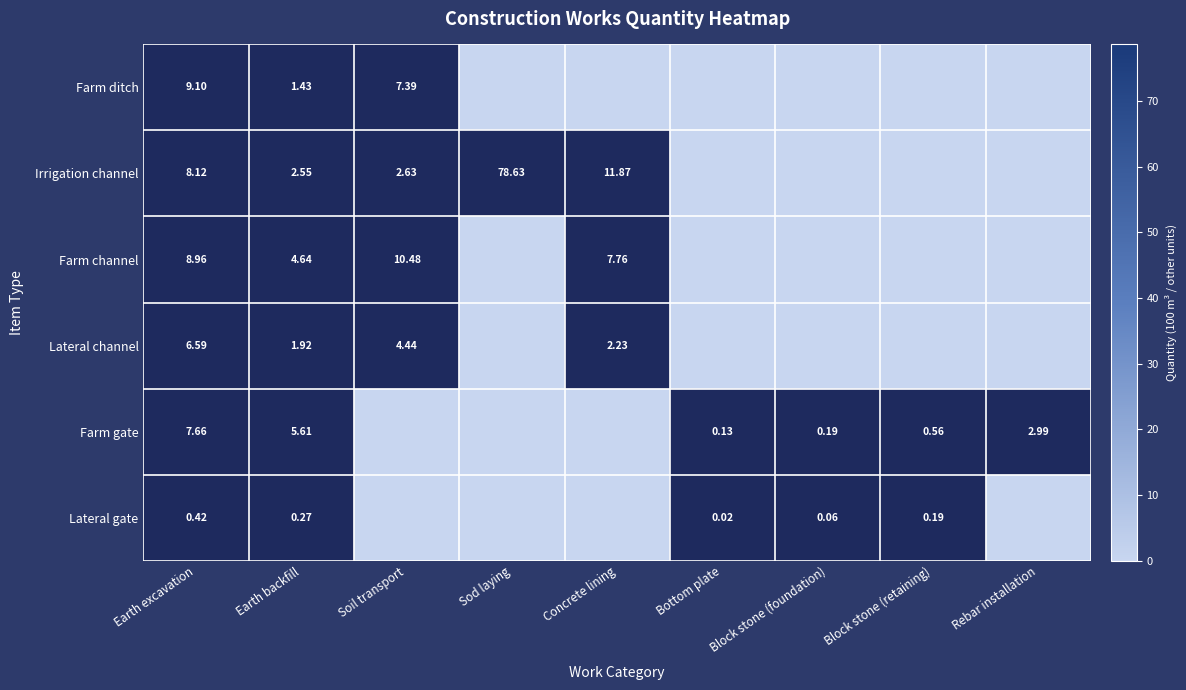

What is the maximum value for Lateral channel?

6.6